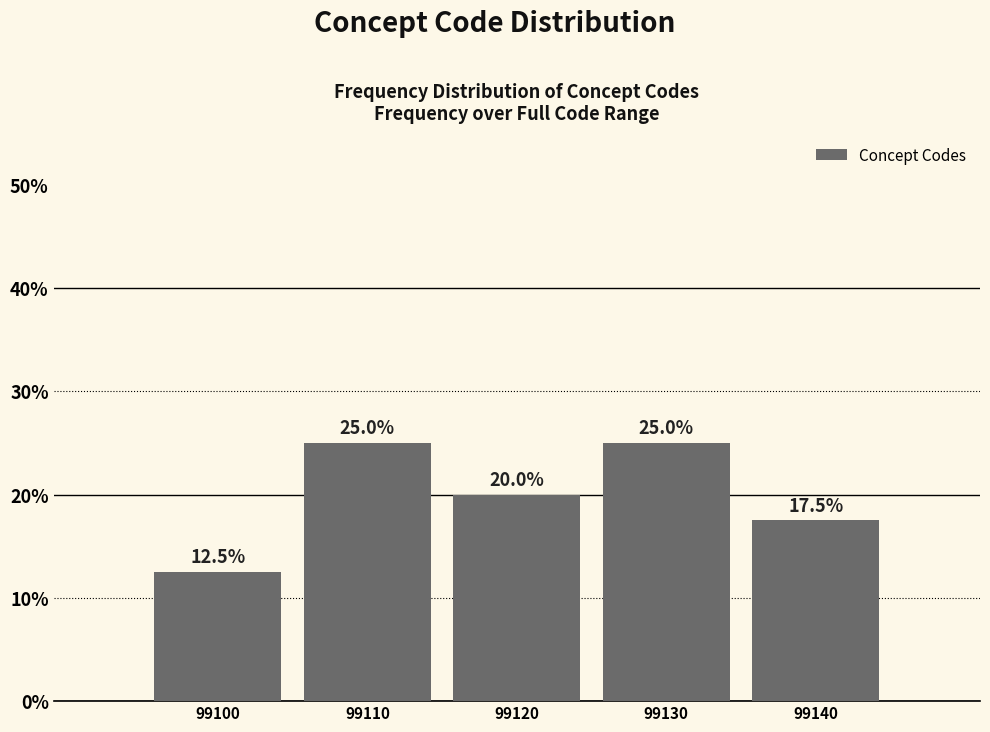

Reading left to right, list all the values displayed in this chart.

99100=12.5	99110=25.0	99120=20.0	99130=25.0	99140=17.5